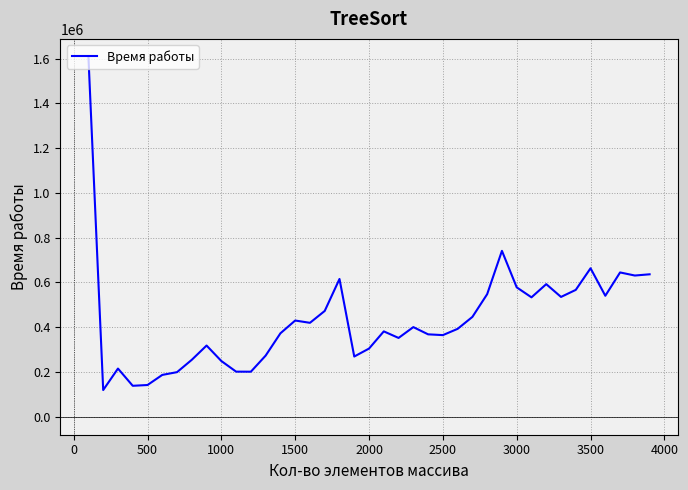

What is the minimum value shown in the chart?

119201